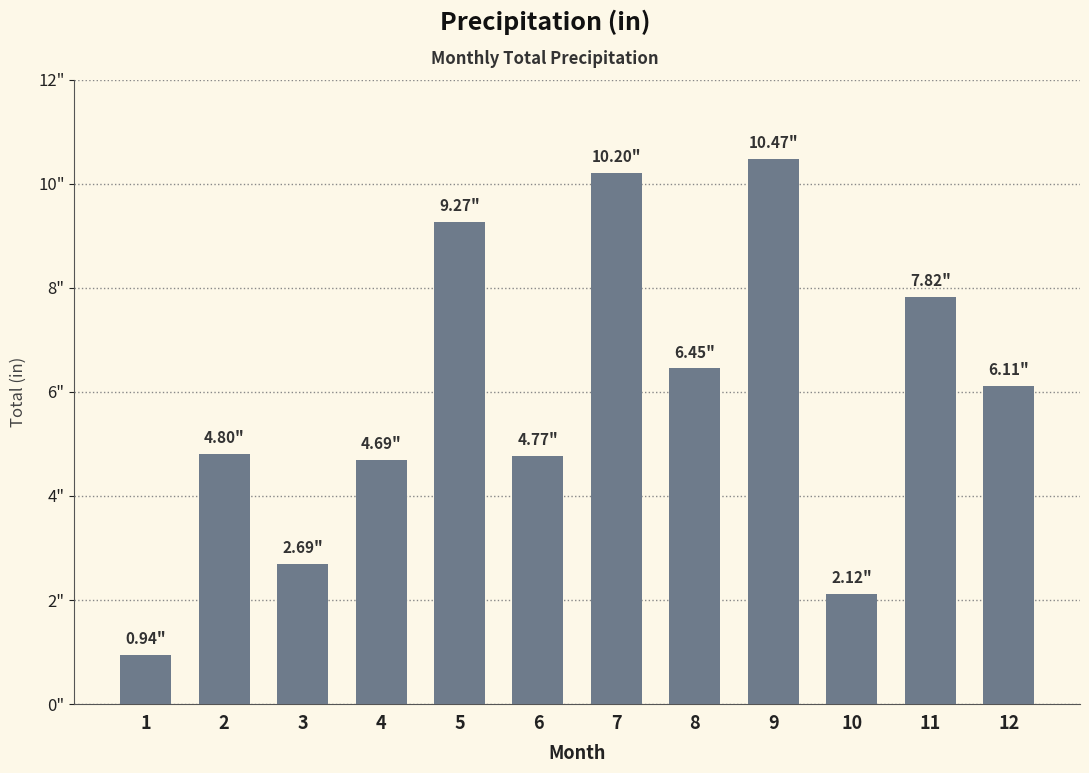

Rank the categories by value from lowest to highest.

1, 10, 3, 4, 6, 2, 12, 8, 11, 5, 7, 9